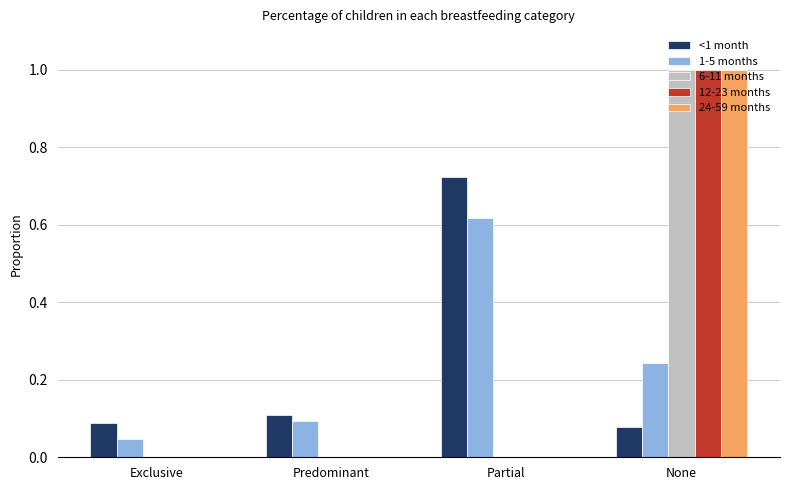

Are the bars grouped side by side (vs. stacked)?

Yes